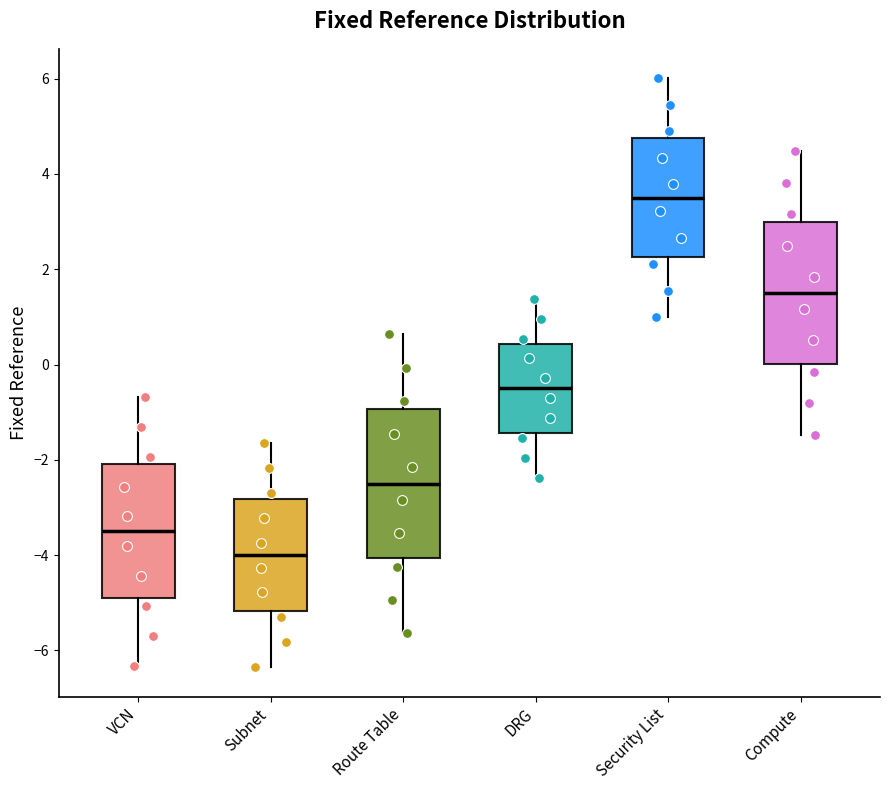

Which box has the highest median line?

Security List